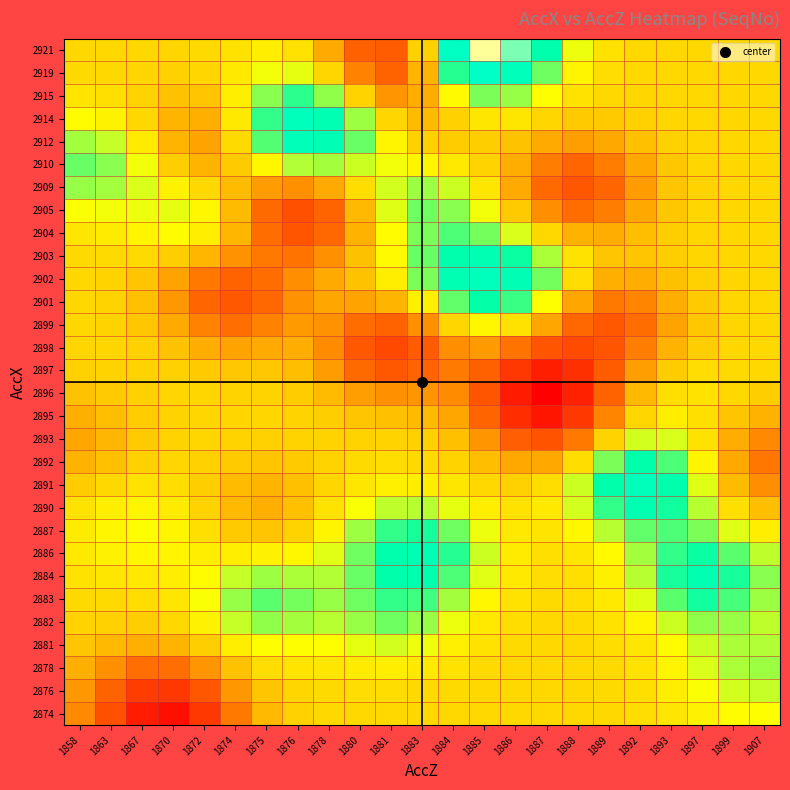

What is the total value across all series at 1892?

1018.4